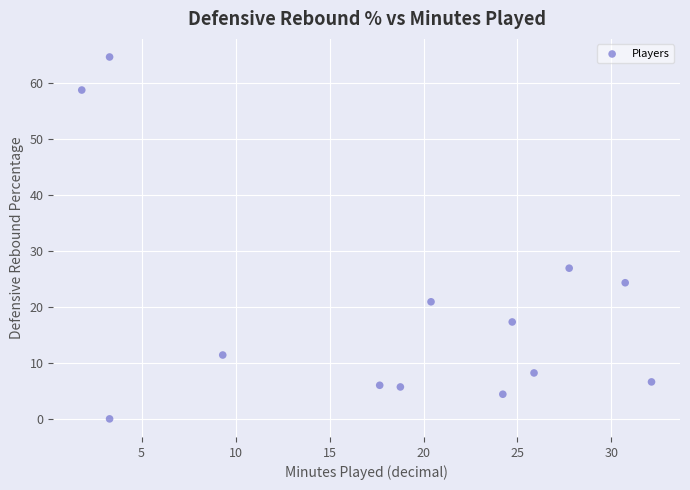

What is the range of Y values (max minus min)?

64.6